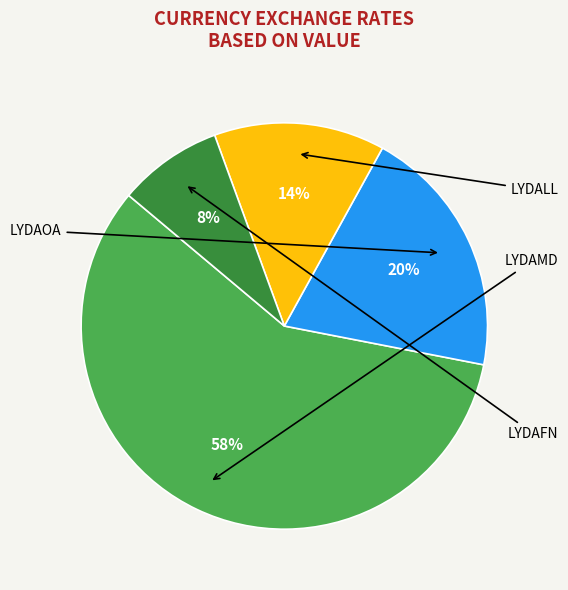

Is there a majority slice in this chart?

Yes